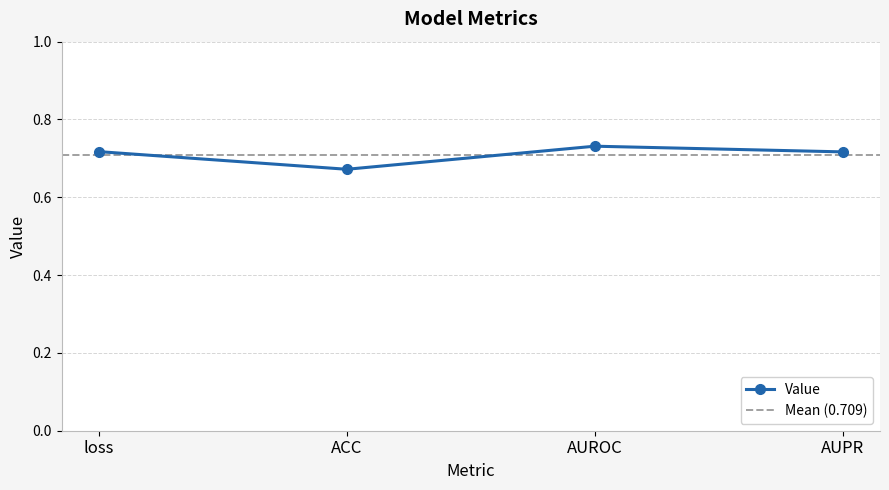

The value at AUROC is 0.7. True or false?

True